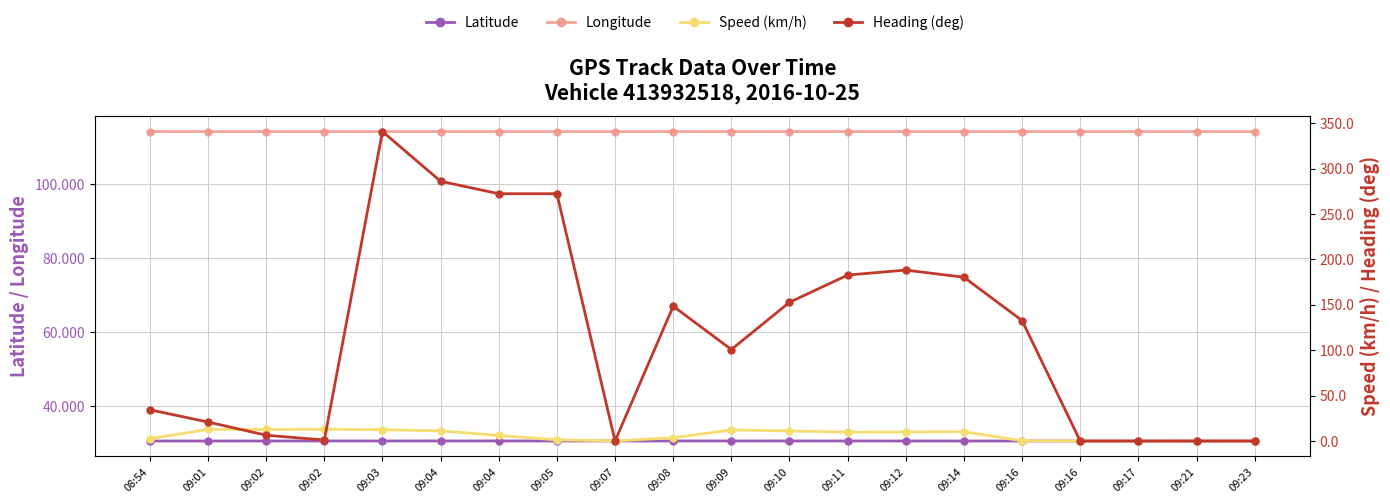

What are all the series names shown in the legend?

Latitude, Longitude, Speed (km/h), Heading (deg)